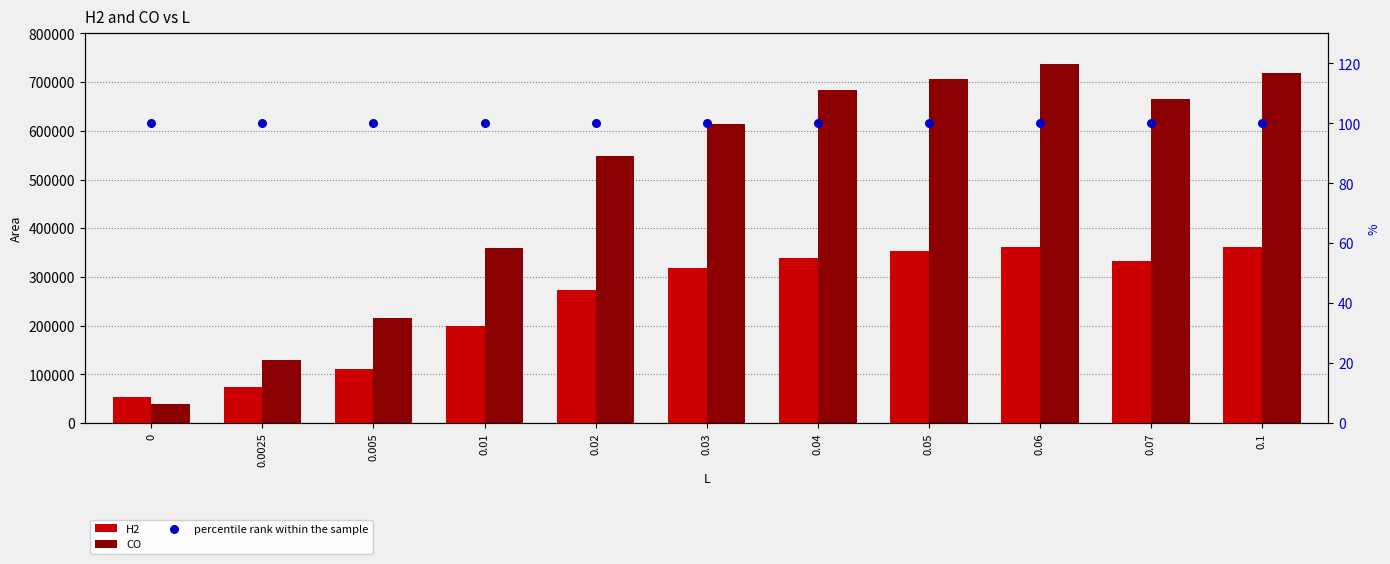

At how many categories does at least one series exceed 81078?

10